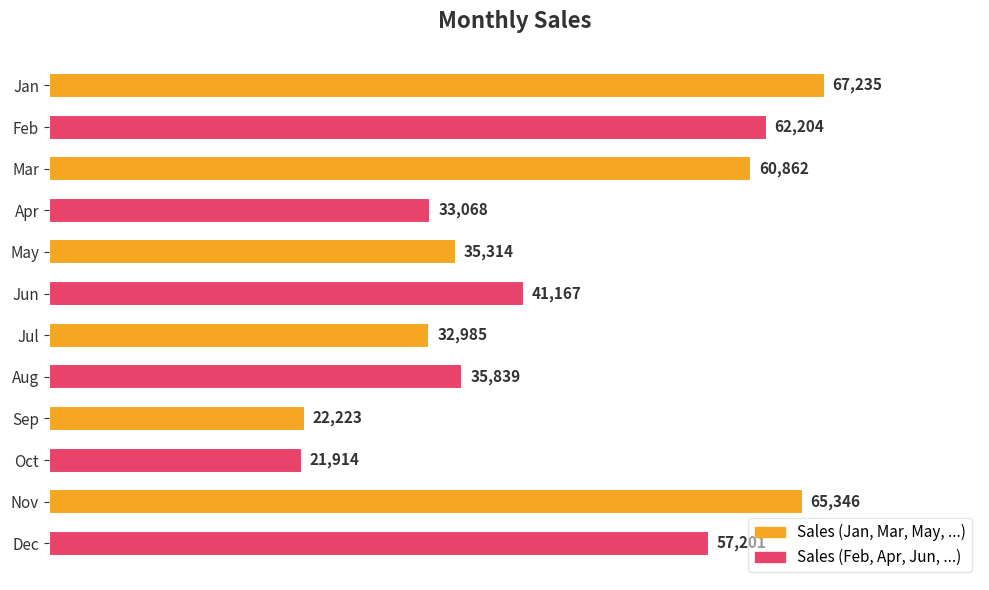

Which label corresponds to the smallest value in the chart?

Oct